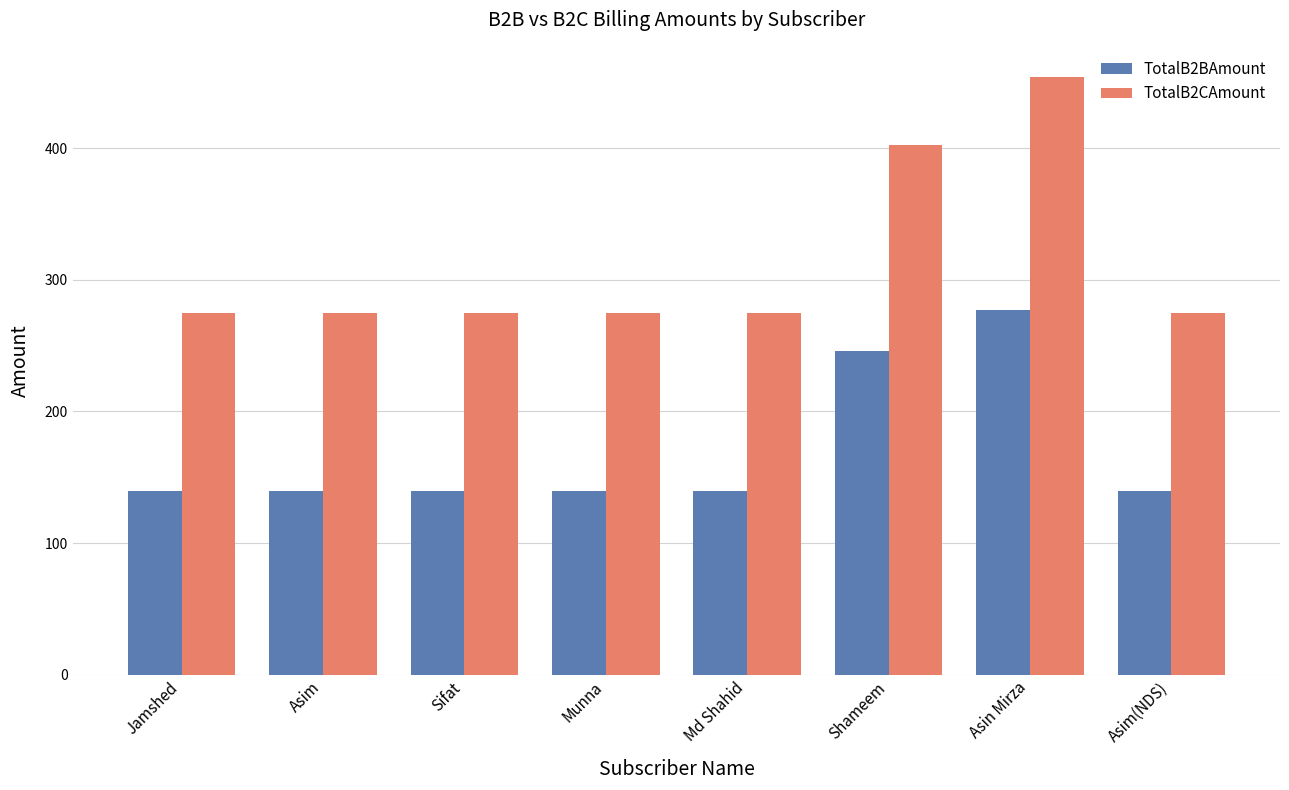

What is the approximate value of TotalB2CAmount at Sifat?

274.9